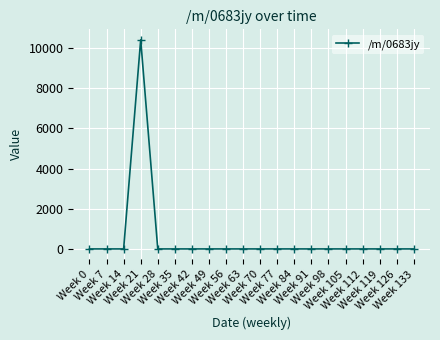

What is the maximum value shown in the chart?

10403.3